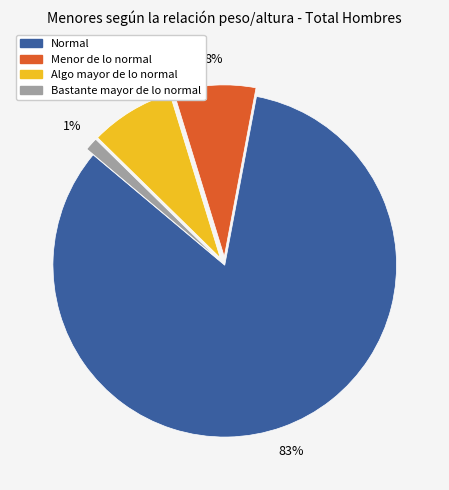

What percentage is the Bastante mayor de lo normal slice, to the nearest percent?

1%